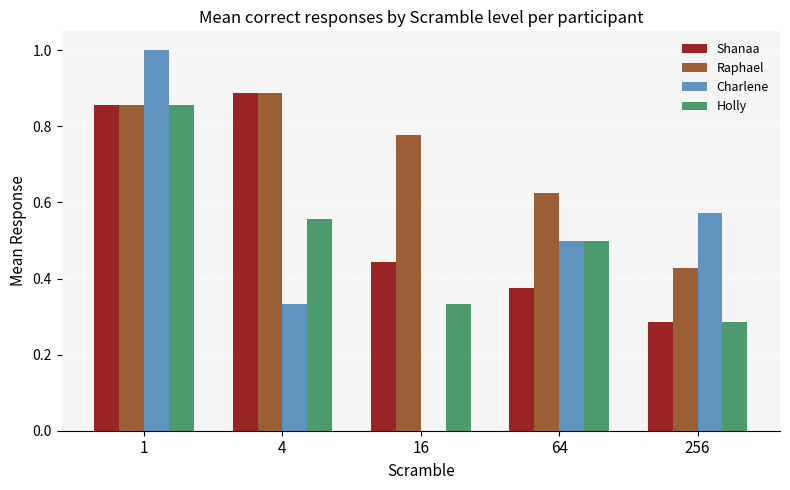

The value of Charlene at 16 is 0.0. True or false?

True